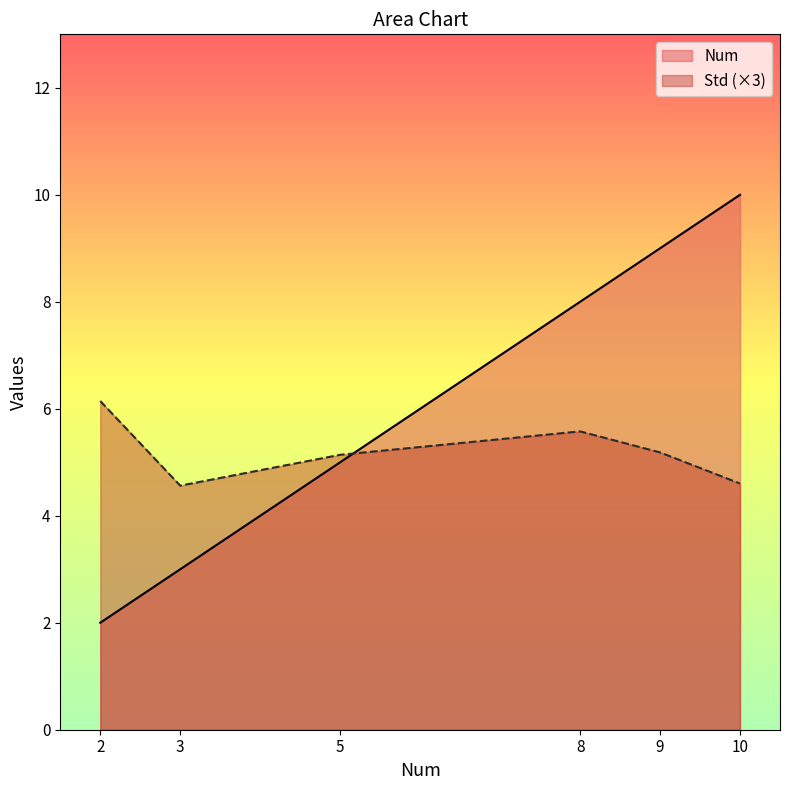

Is it true that Std equals 1.7 at 9?

True